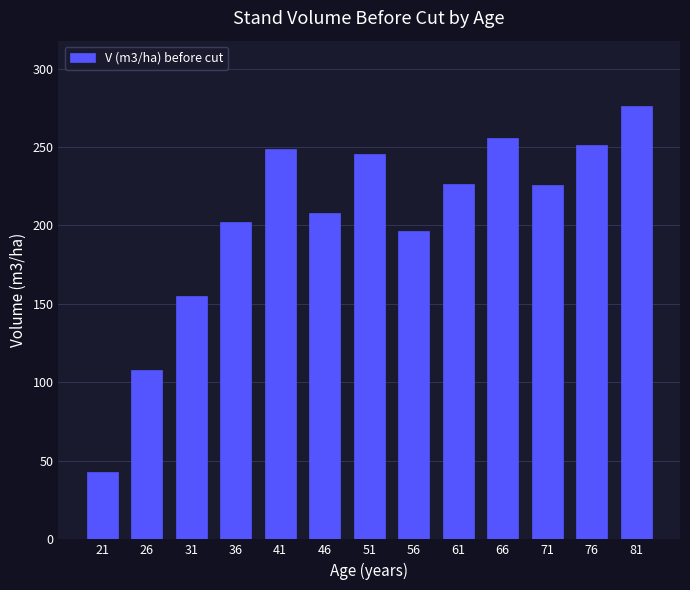

Where is the data nearest to the value 159?

31